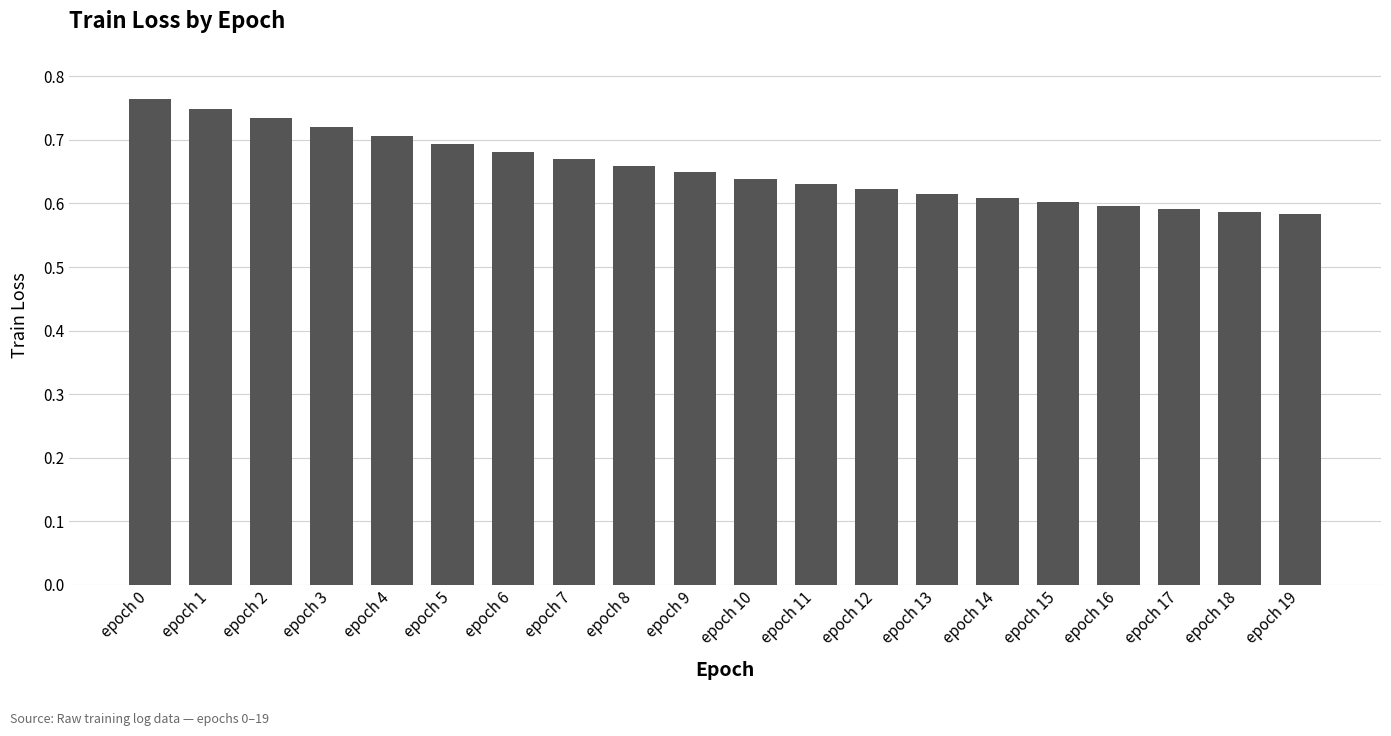

What is the sum of all values?

13.1